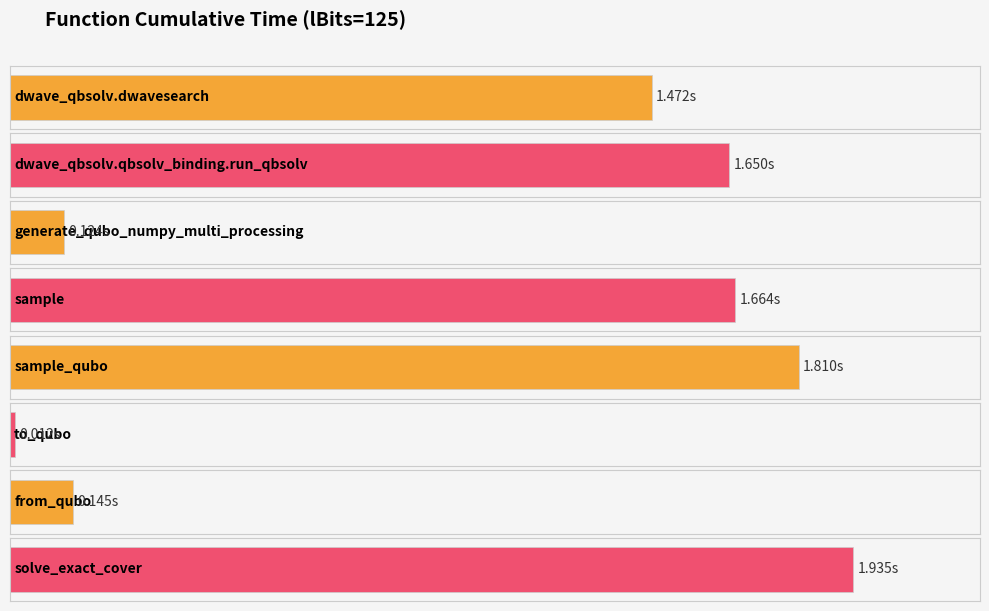

What is the change in value from sample to solve_exact_cover?

+0.3